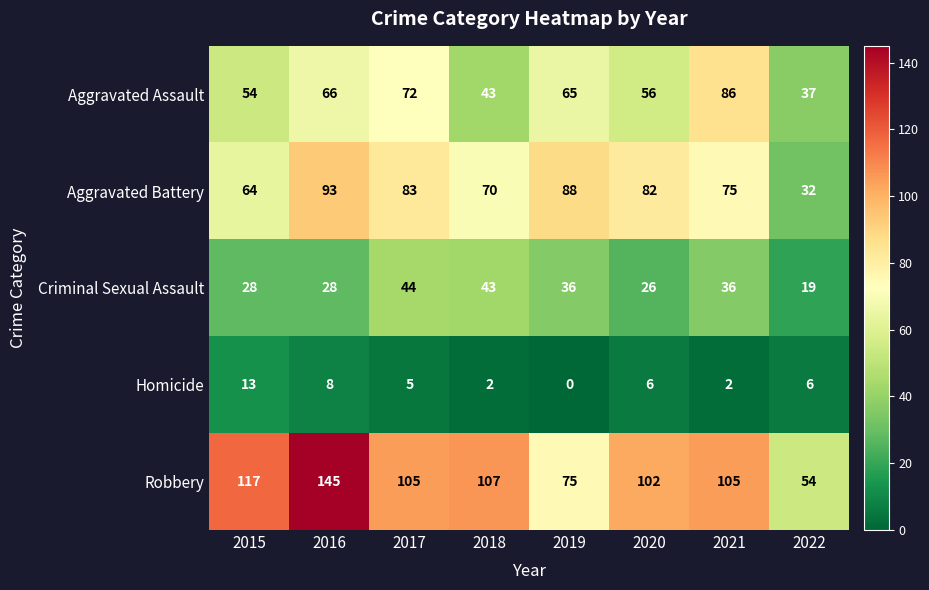

What is the approximate value of Aggravated Assault at 2020, to the nearest 10?

60